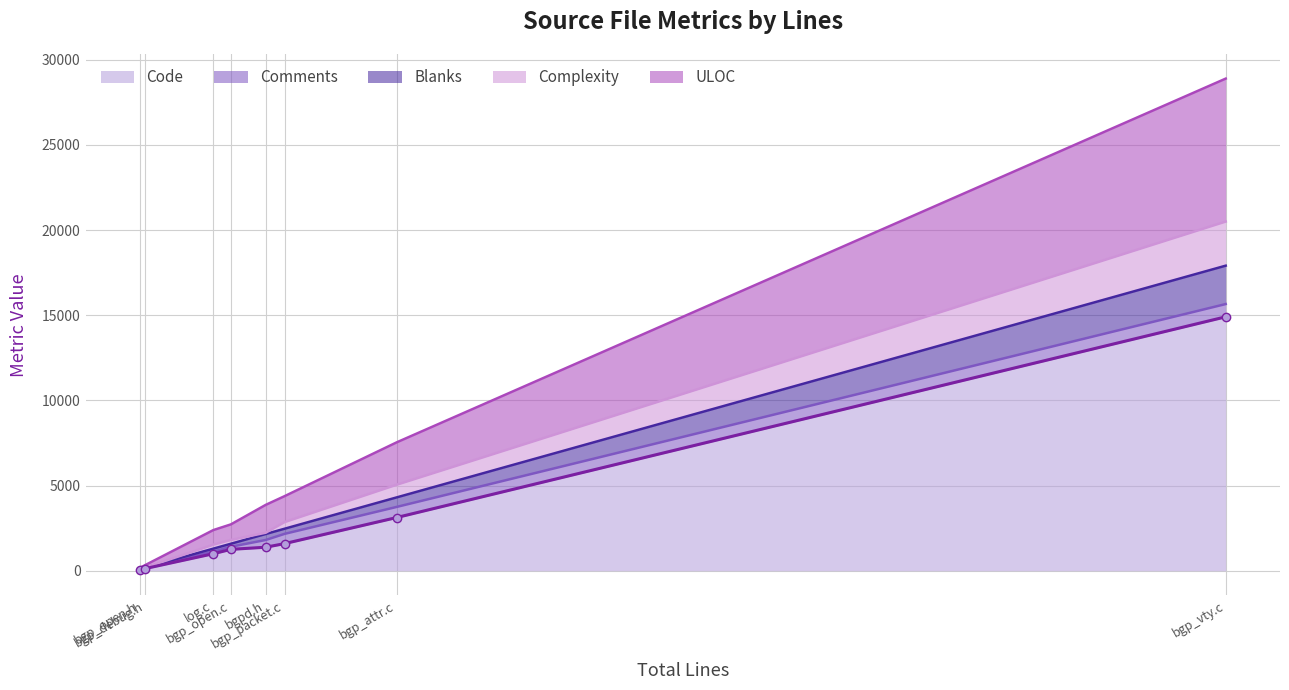

Where is the first local minimum for Code?

bgp_open.h